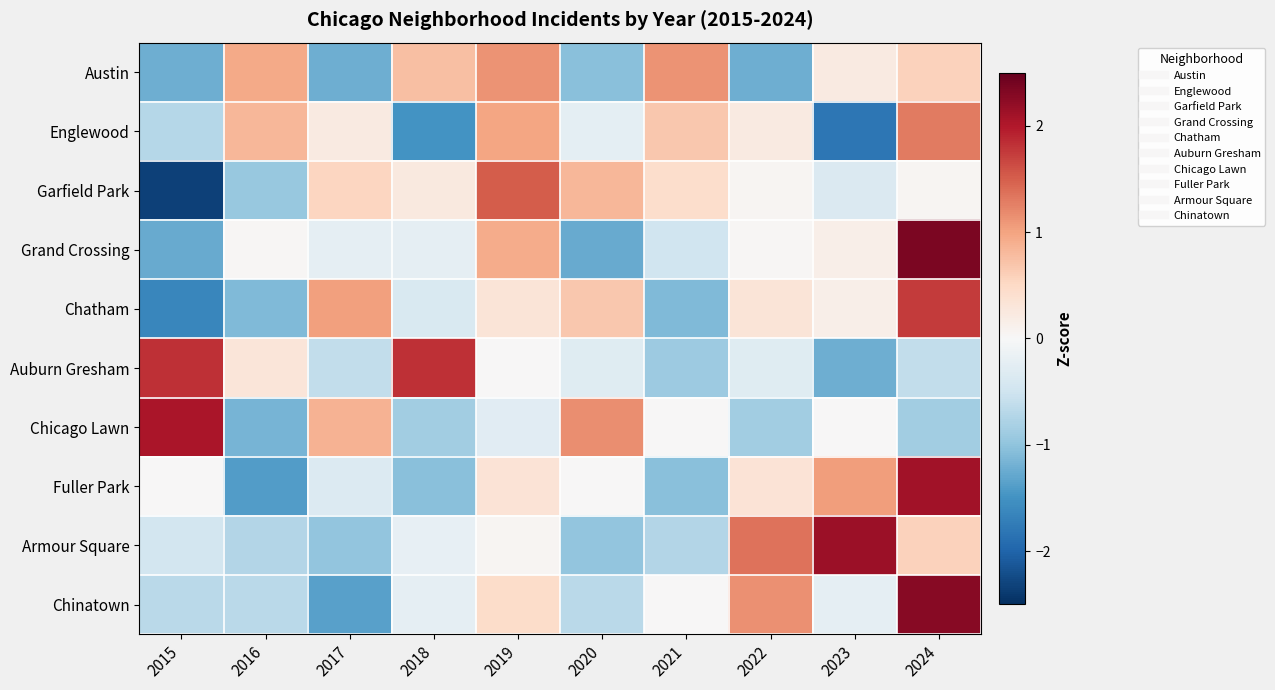

Which has a higher value, 2021 or 2019?

2021